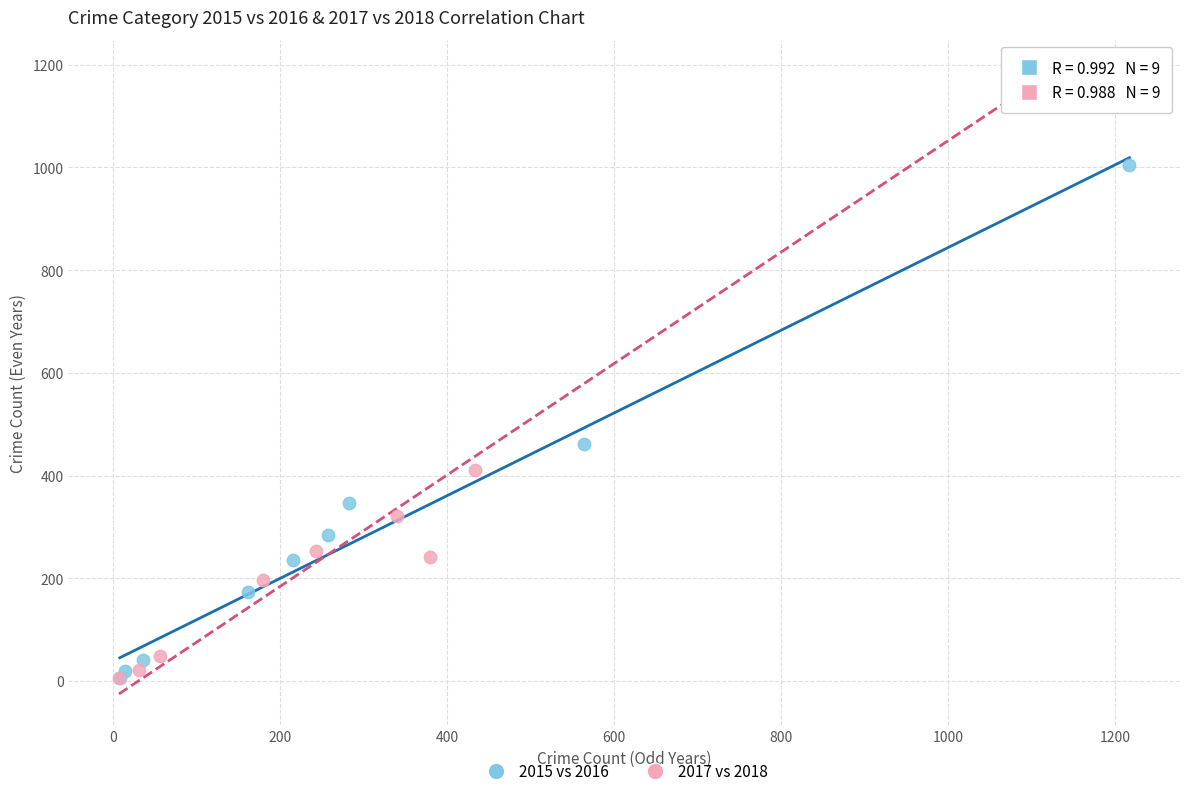

Which series reaches the maximum Y coordinate?

2017 vs 2018